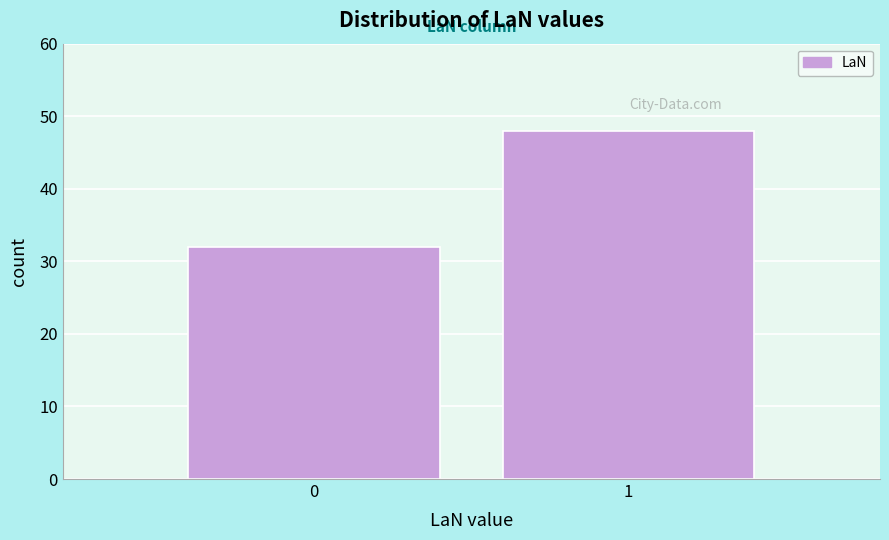

Reading right to left, extract all data points from this chart.

1=48	0=32